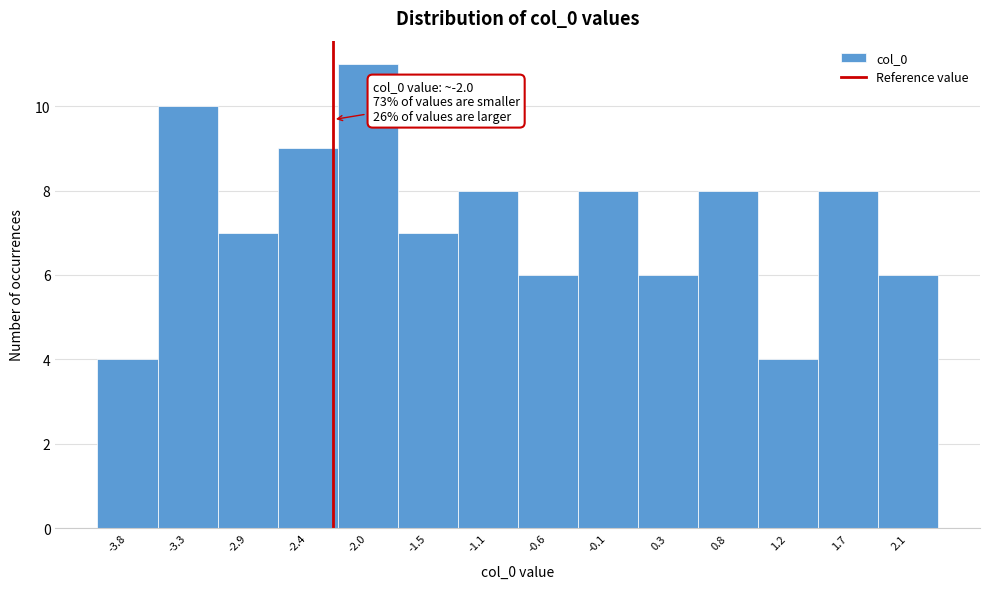

Reading left to right, extract all data points from this chart.

4	10	7	9	11	7	8	6	8	6	8	4	8	6